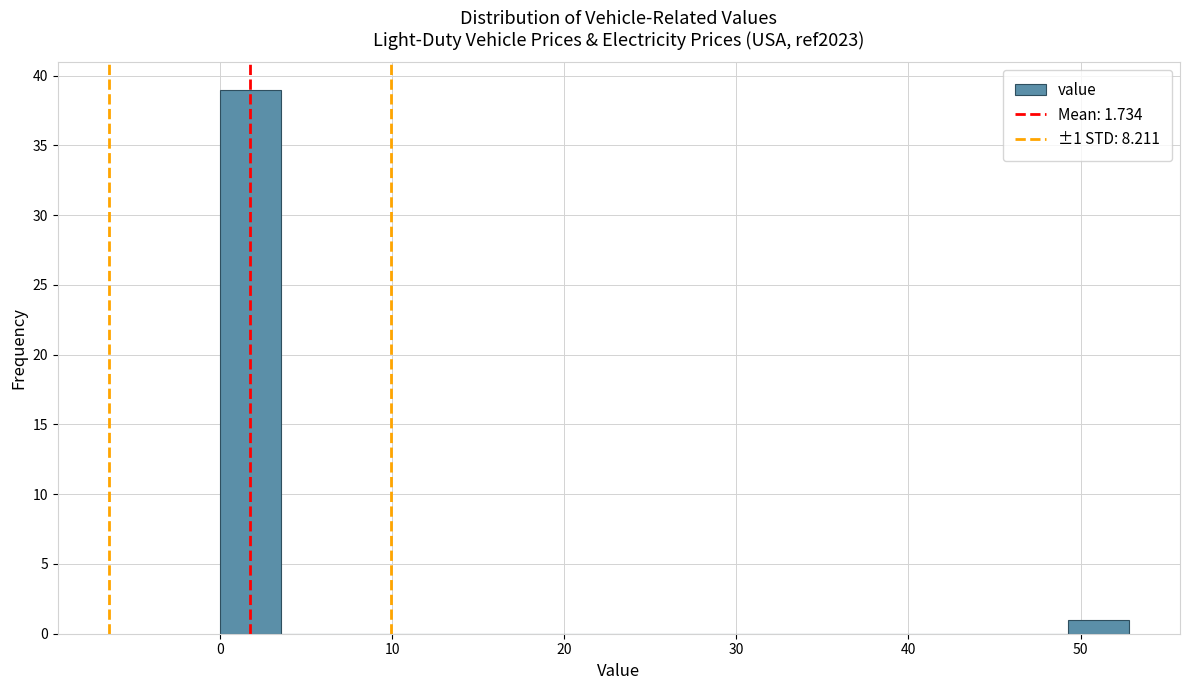

Read against the x-axis, roughly where is the centre of the tallest bar?

2